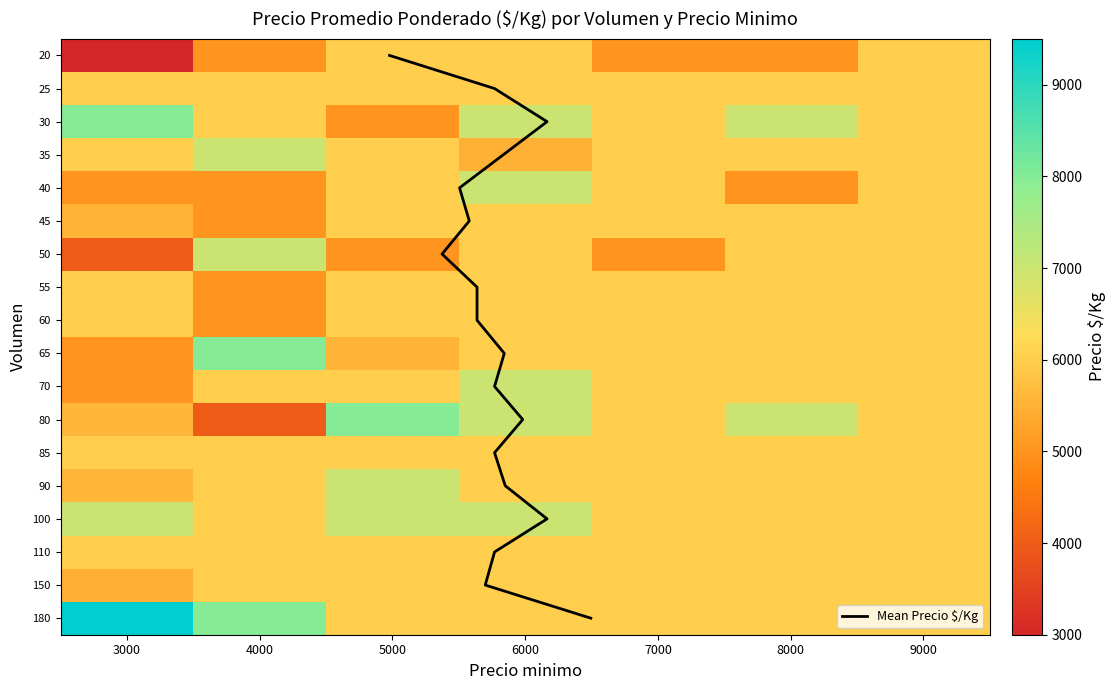

Rank the categories by 35 value from highest to lowest.

4000, 3000, 5000, 7000, 8000, 9000, 6000